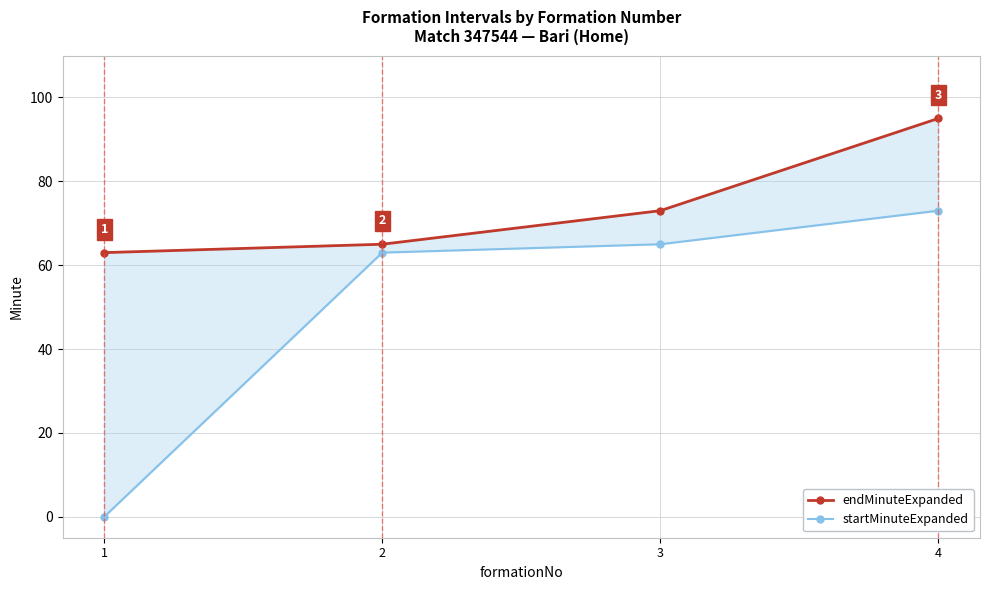

What is the difference between the endMinuteExpanded values at 4 and 3?

22